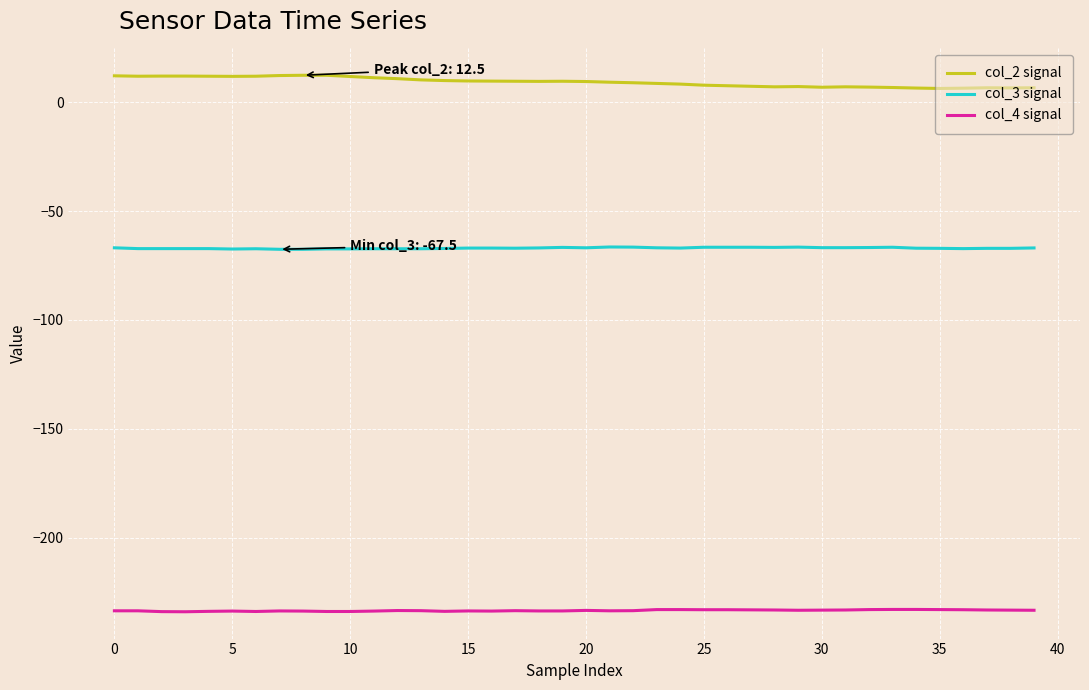

Which series has the largest total across all categories?

col_2 signal